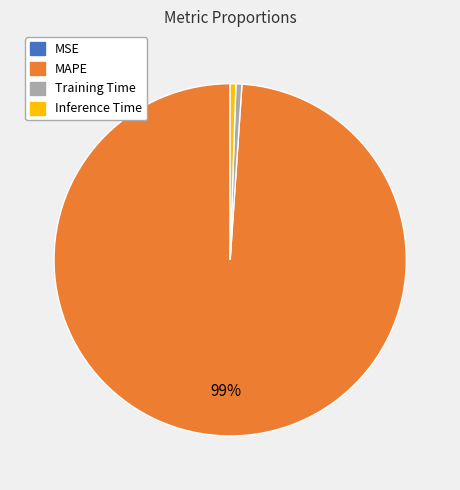

Does any single category account for the majority?

Yes